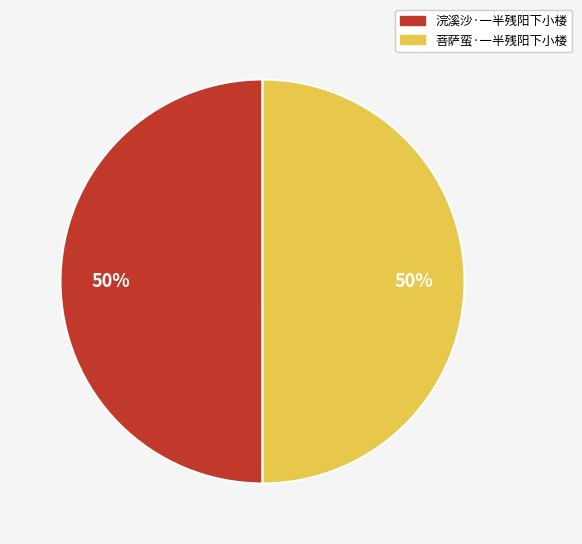

To the nearest percent, what percentage of the pie is 浣溪沙·一半残阳下小楼?

50%